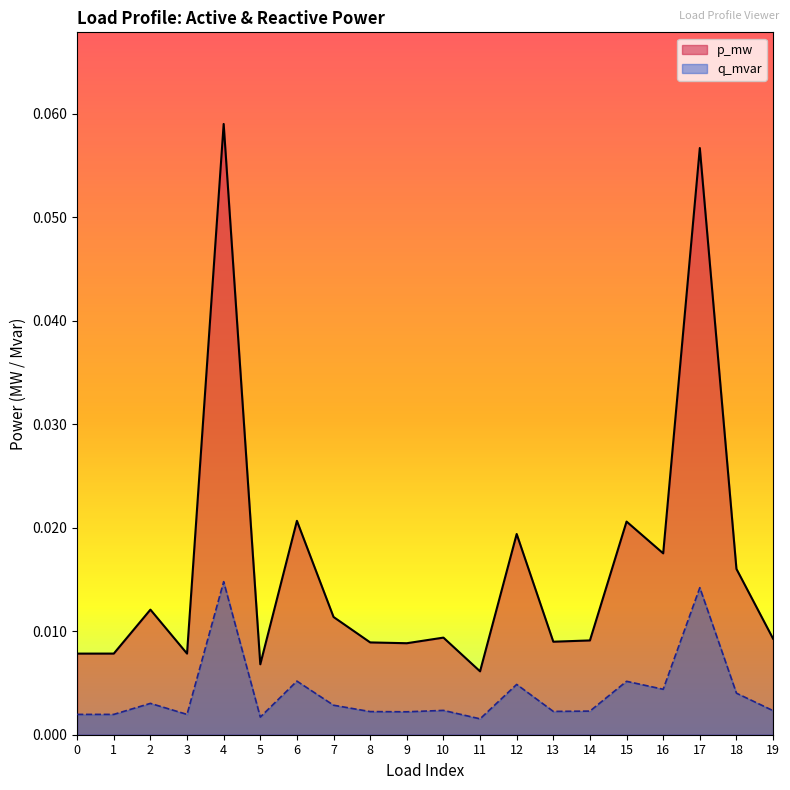

Which has a higher value, 9 or 14?

14